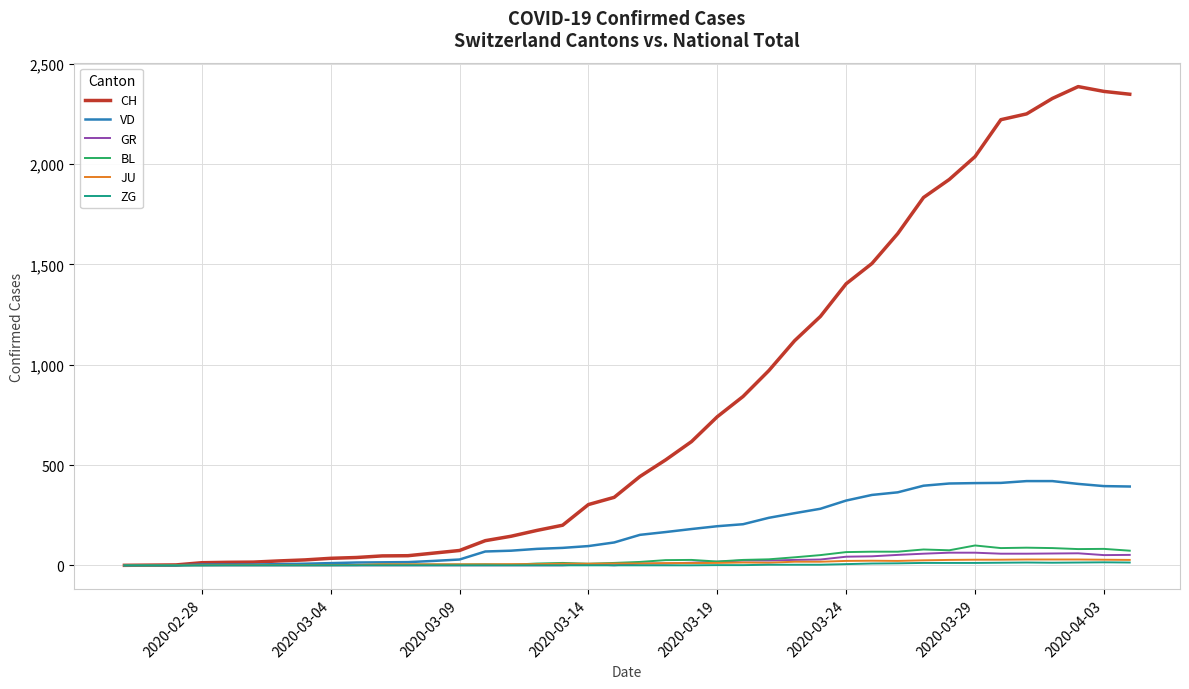

Does the chart display data point markers on the line(s)?

No